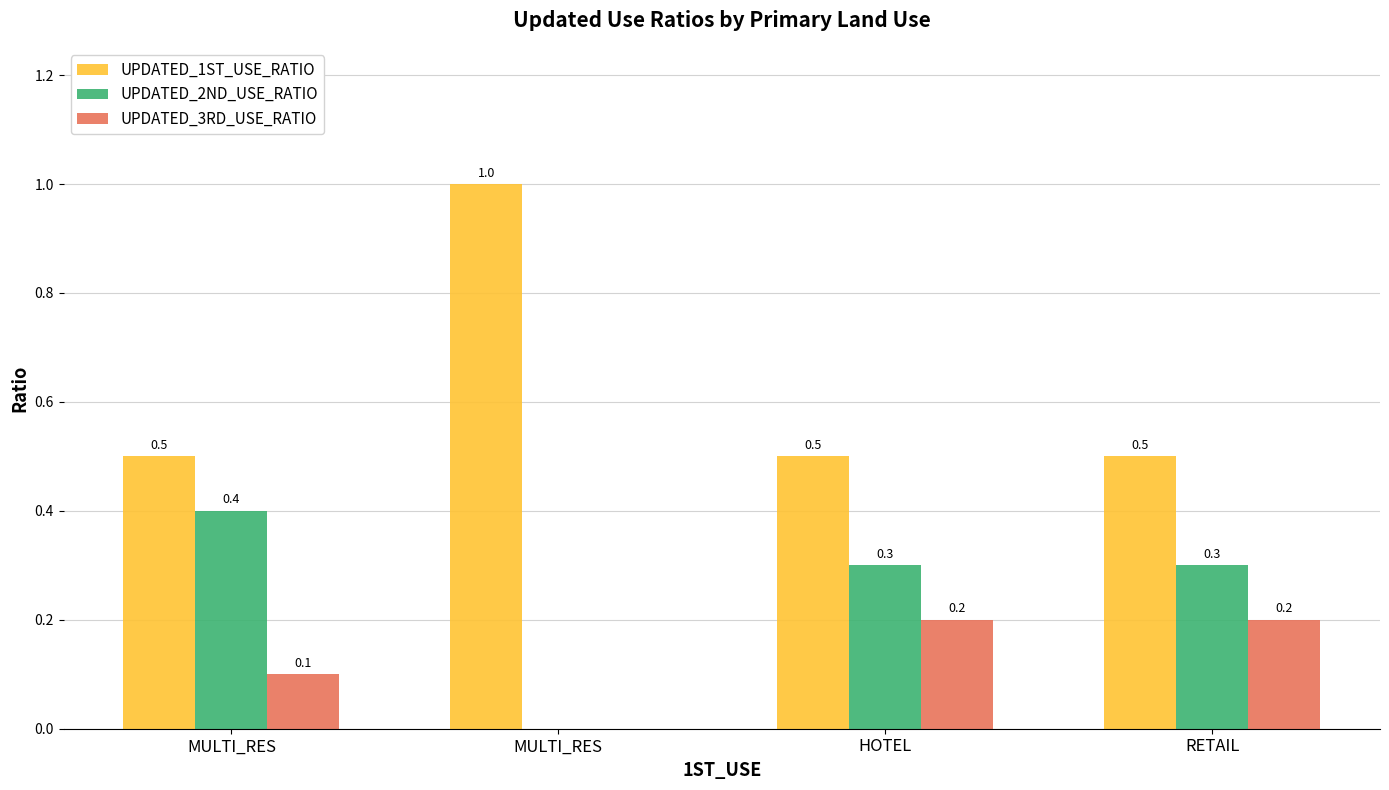

Is the value of UPDATED_1ST_USE_RATIO at MULTI_RES greater than the value of UPDATED_3RD_USE_RATIO at MULTI_RES?

Yes